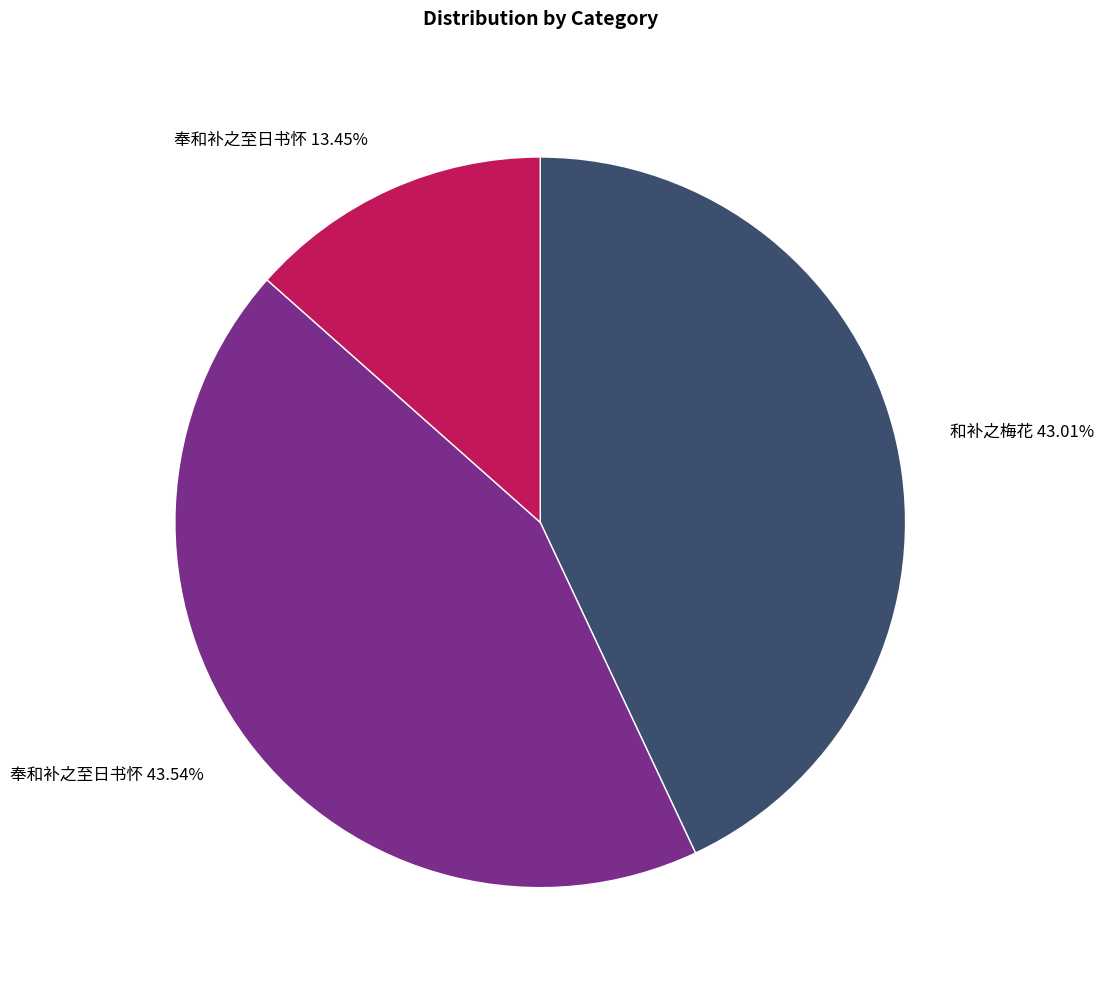

Which slice is the smallest?

奉和补之至日书怀 13.45%